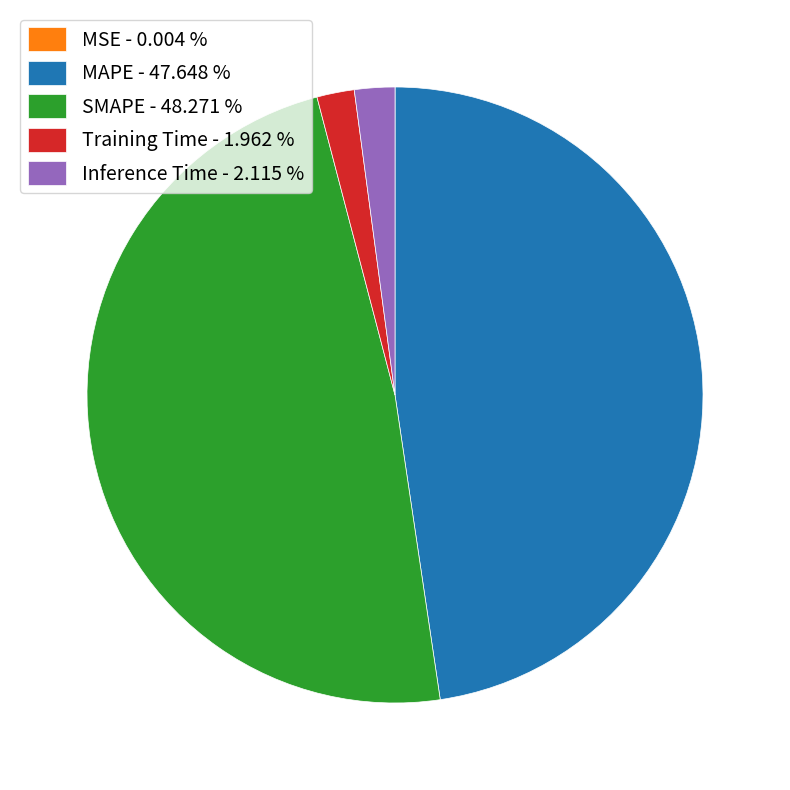

Between SMAPE and Inference Time, which is larger?

SMAPE